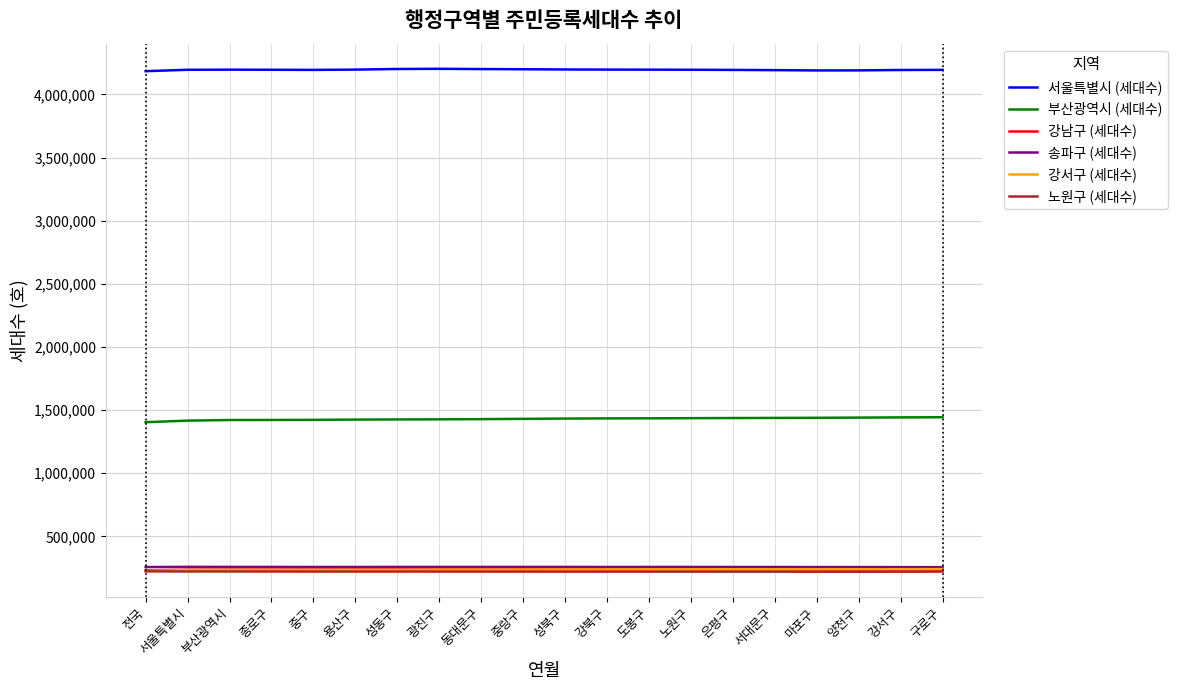

True or false: 강서구 (세대수) and 노원구 (세대수) intersect in this chart.

False